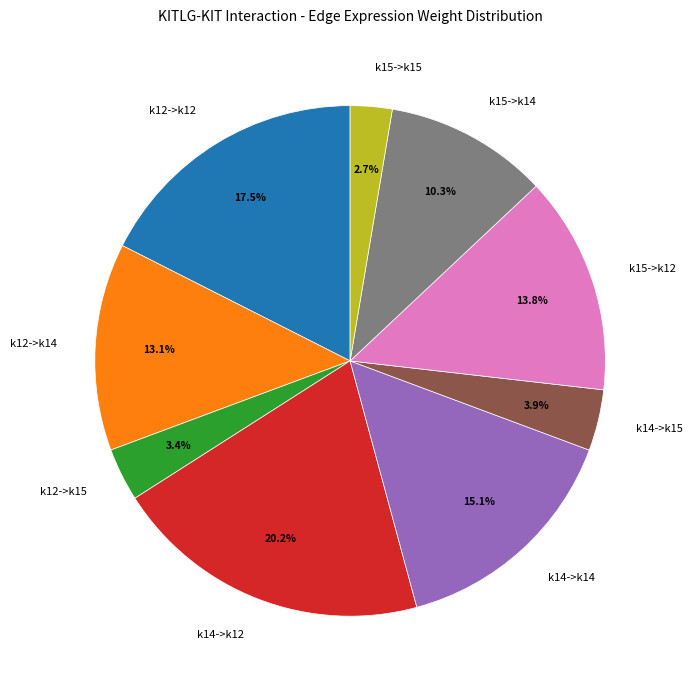

Which slice is the smallest?

k15->k15